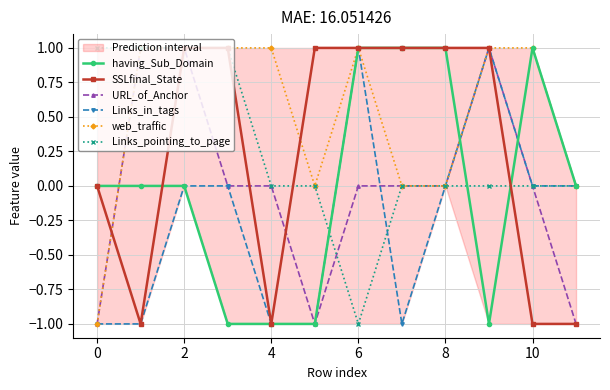

Does the chart have visible grid lines?

Yes